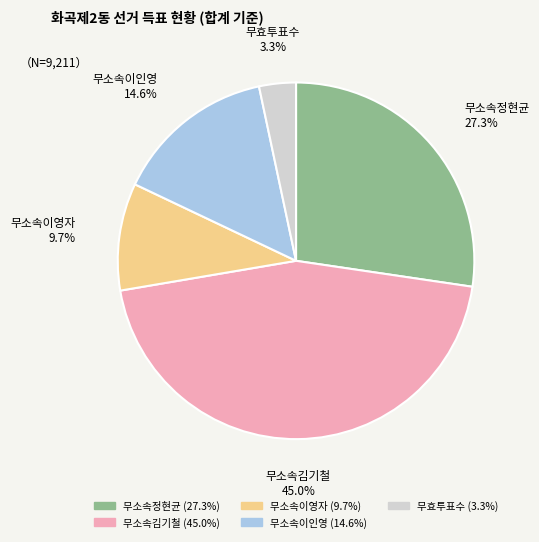

How many slices are in this pie chart?

5